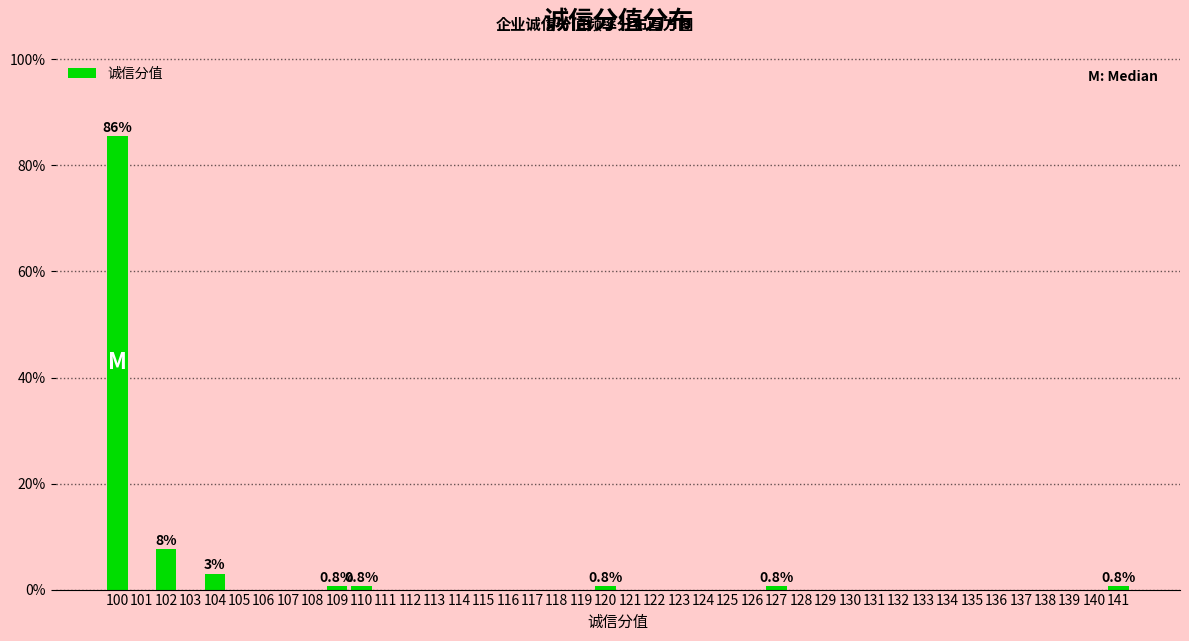

Does the chart contain any negative values?

No